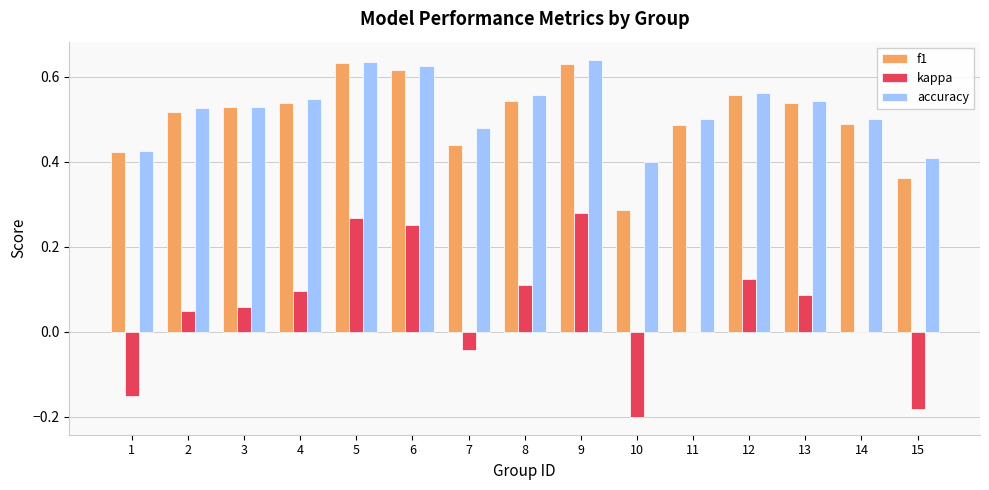

True or false: accuracy has a value of 1.0 at 9.

False